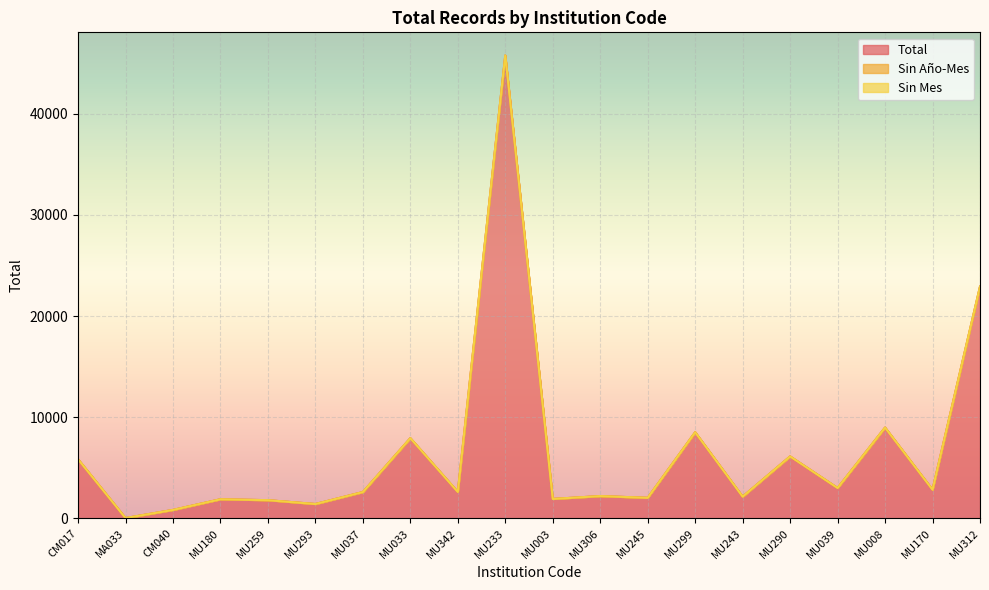

Which series has the largest range (max minus min)?

Total